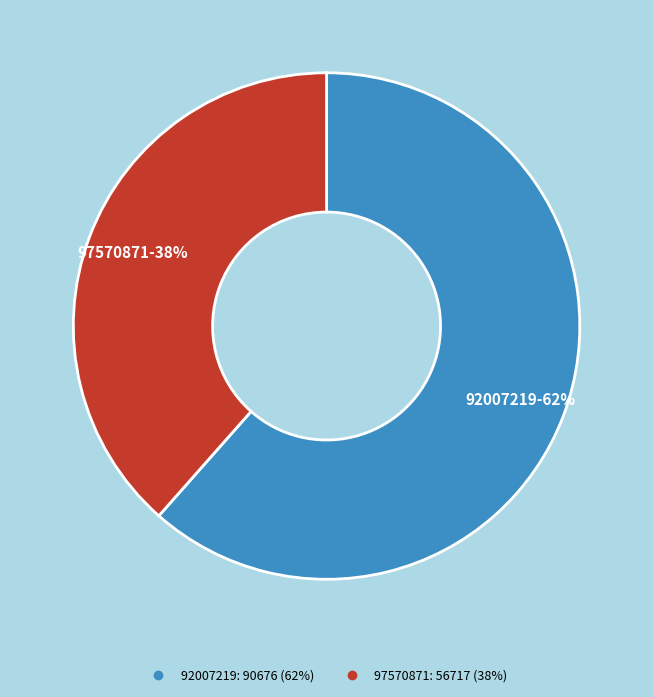

Does any single category account for the majority?

Yes